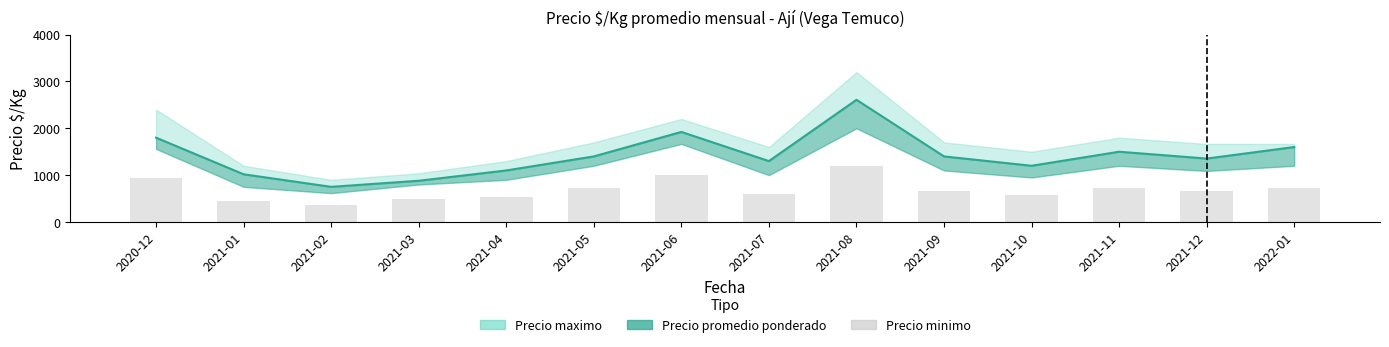

Where does the data first go above 1400?

2020-12